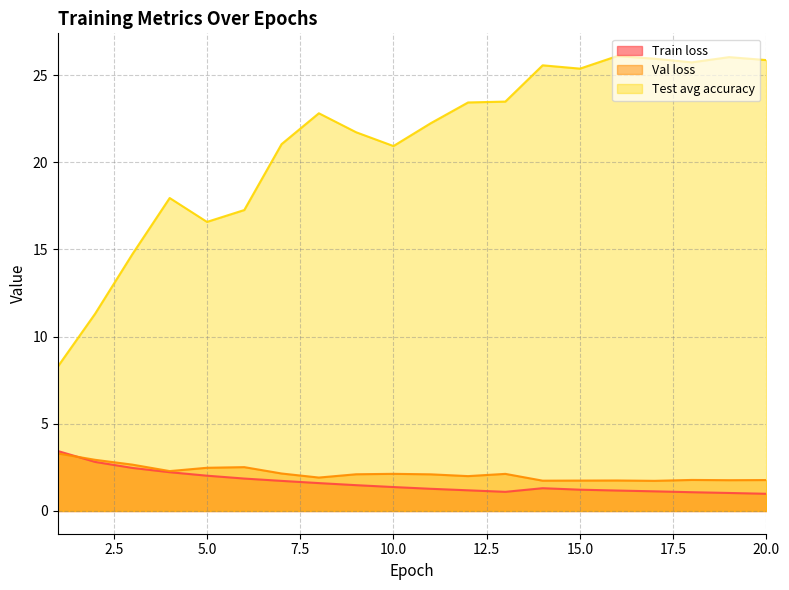

Reading left to right, extract all data points from this chart.

Train loss: 3.4	2.8	2.5	2.2	2.0	1.9	1.7	1.6	1.5	1.4	1.3	1.2	1.1	1.3	1.2	1.2	1.1	1.1	1.0	1.0
Val loss: 3.3	2.9	2.7	2.3	2.5	2.5	2.1	1.9	2.1	2.1	2.1	2.0	2.1	1.7	1.7	1.7	1.7	1.8	1.8	1.8
Test avg accuracy: 8.3	11.3	14.7	17.9	16.6	17.3	21.0	22.8	21.7	20.9	22.2	23.4	23.5	25.6	25.4	26.1	25.9	25.7	26.0	25.9